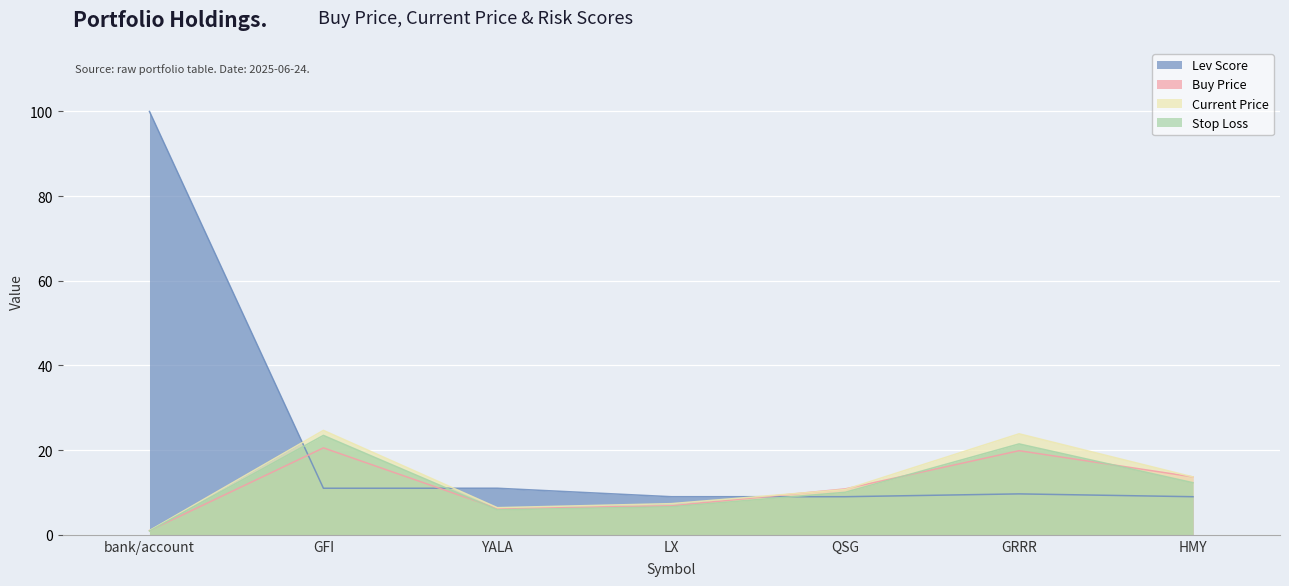

At which category is the sum across all series the highest?

bank/account